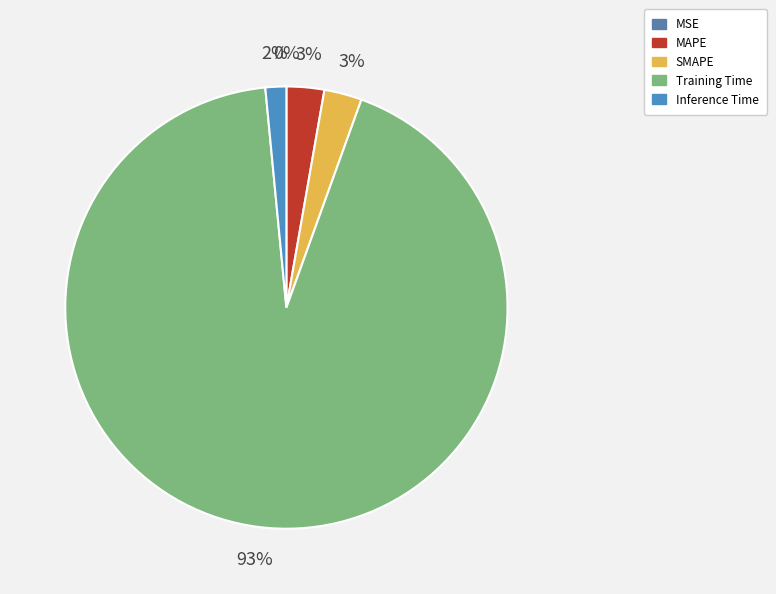

To the nearest percent, what is the average slice percentage?

20%